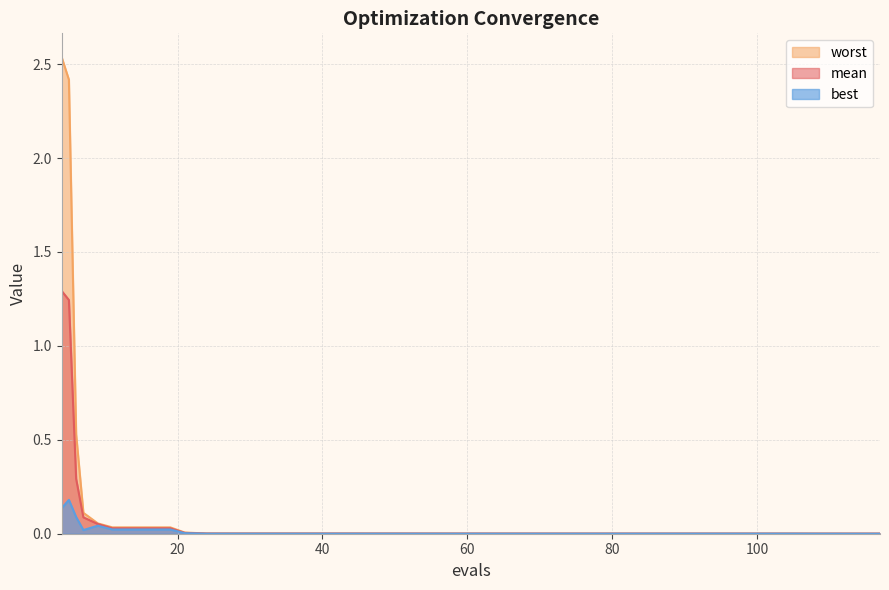

Is the value of best at 15 greater than the value of worst at 19?

No